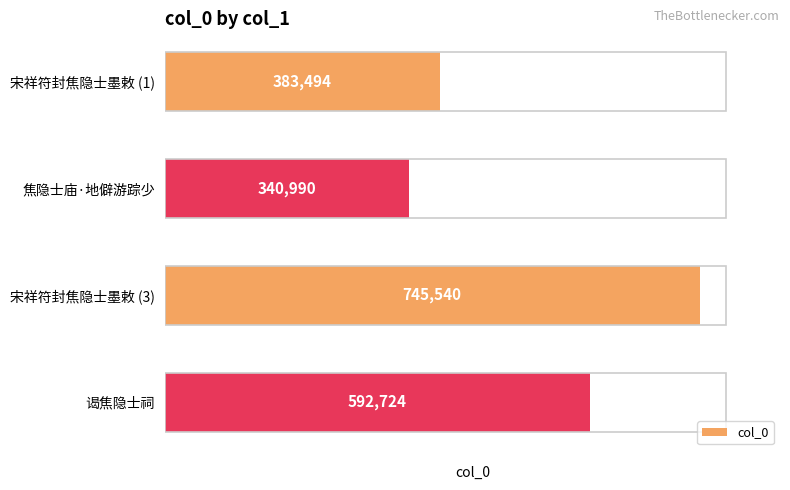

What is the sum of all values?

2062748